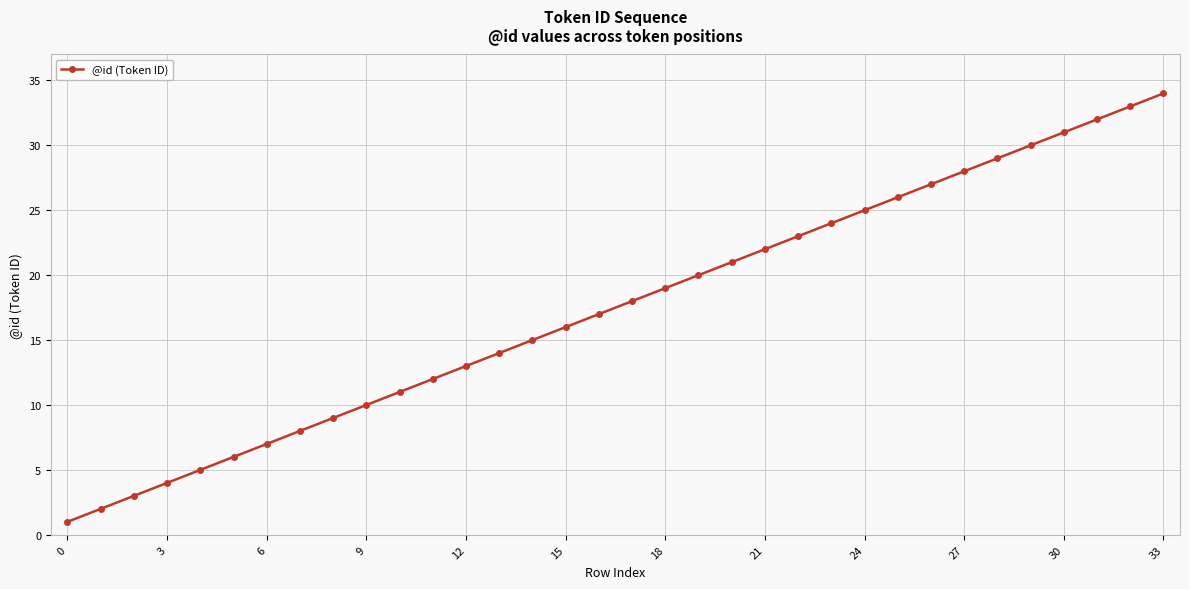

How many data points are less than 18?

17